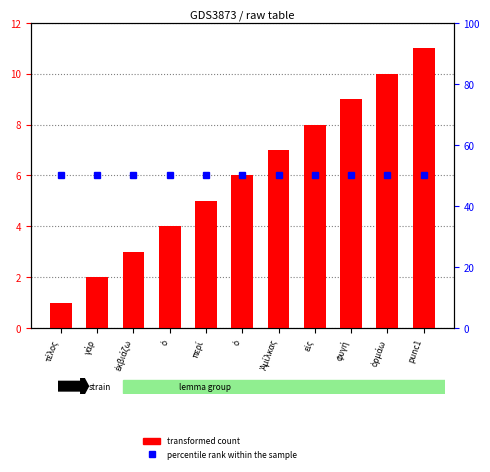

Reading left to right, transcribe all the data shown in this chart.

transformed count: τέλος=1	γάρ=2	ἐκβιάζω=3	ὁ=4	περί=5	ὁ=6	Ἀμίλκας=7	εἰς=8	φυγή=9	ὁρμάω=10	punc1=11
percentile rank within the sample: τέλος=50	γάρ=50	ἐκβιάζω=50	ὁ=50	περί=50	ὁ=50	Ἀμίλκας=50	εἰς=50	φυγή=50	ὁρμάω=50	punc1=50